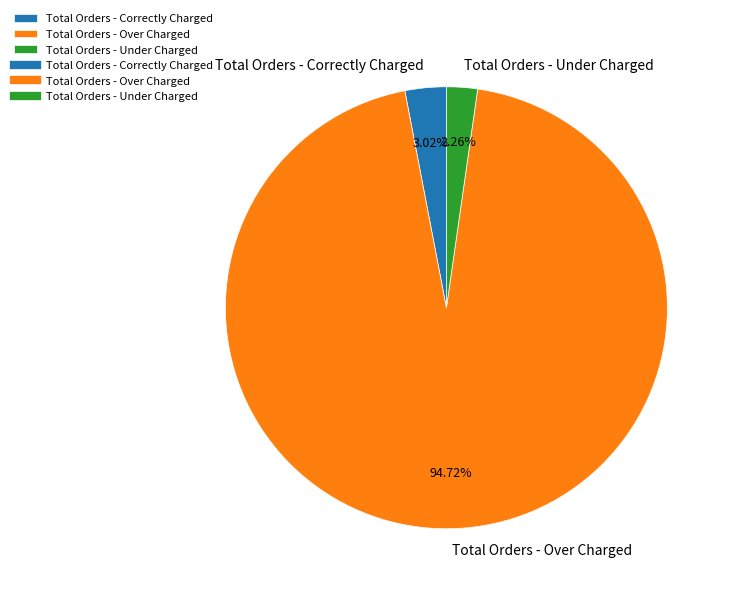

Combined, do Total Orders - Under Charged and Total Orders - Correctly Charged account for over 50%?

No